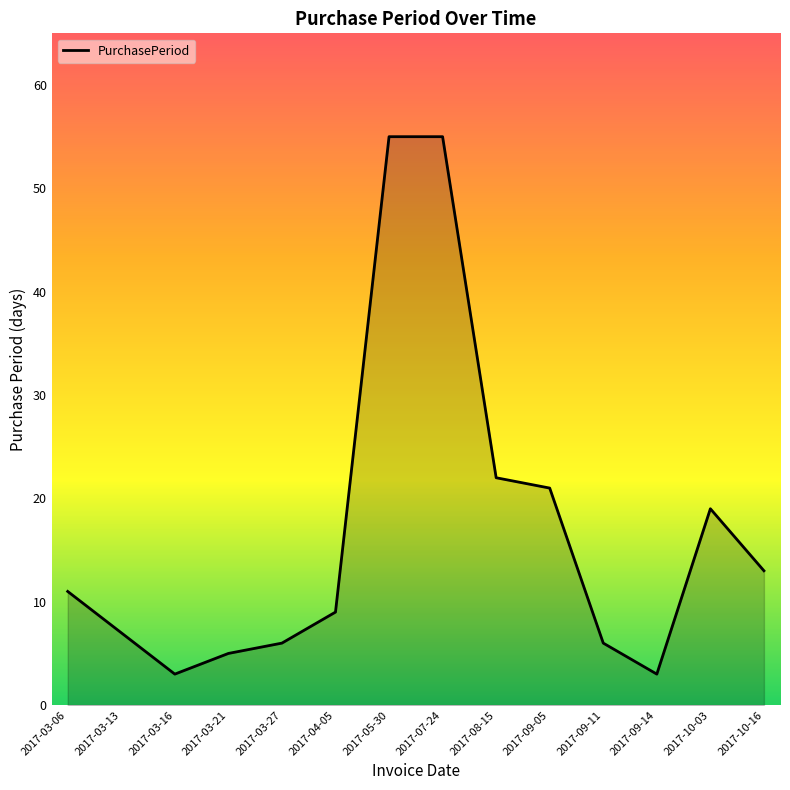

What position from the right is 2017-10-03?

2